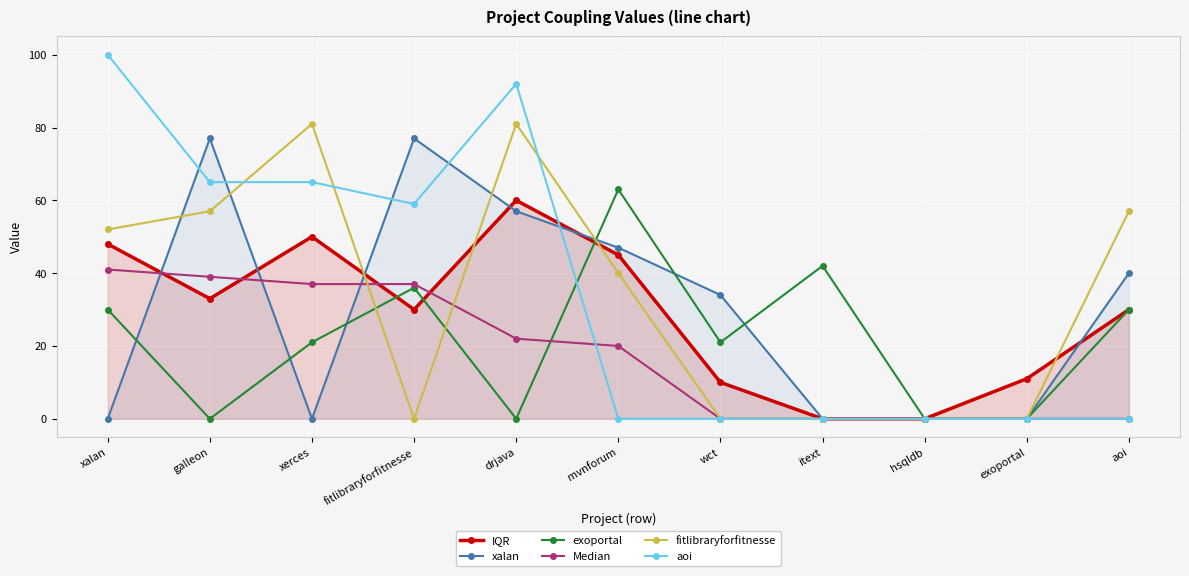

What is the total value across all series at xalan?

271